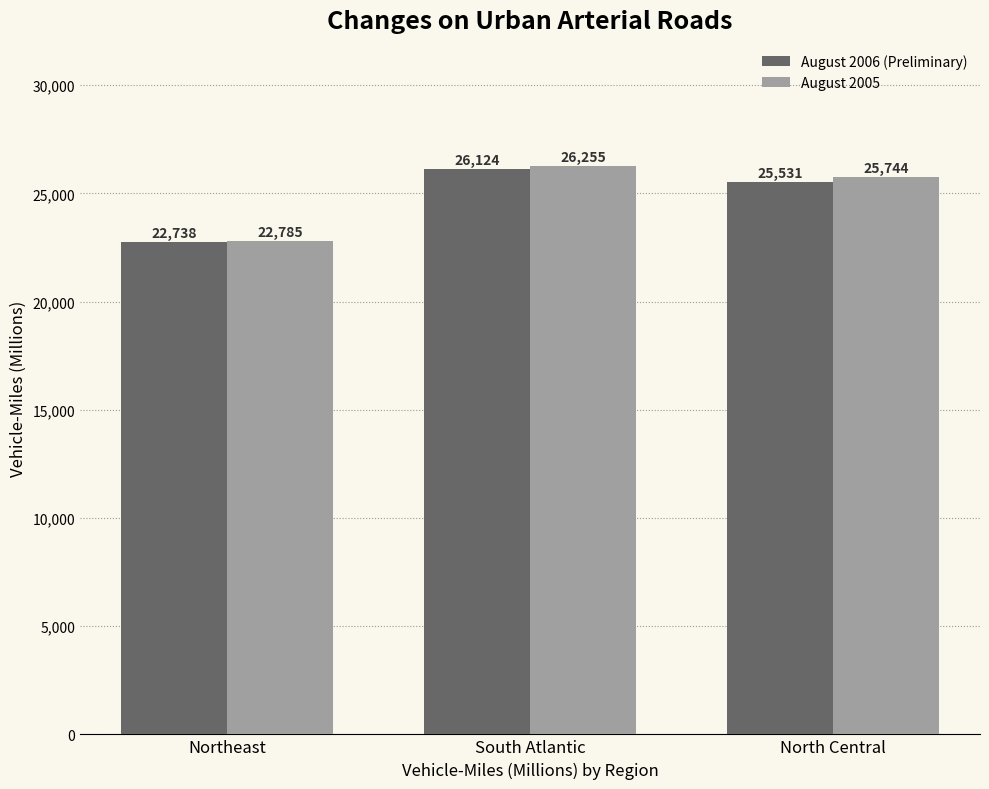

Is the value of August 2005 at Northeast greater than the value of August 2006 (Preliminary) at Northeast?

Yes